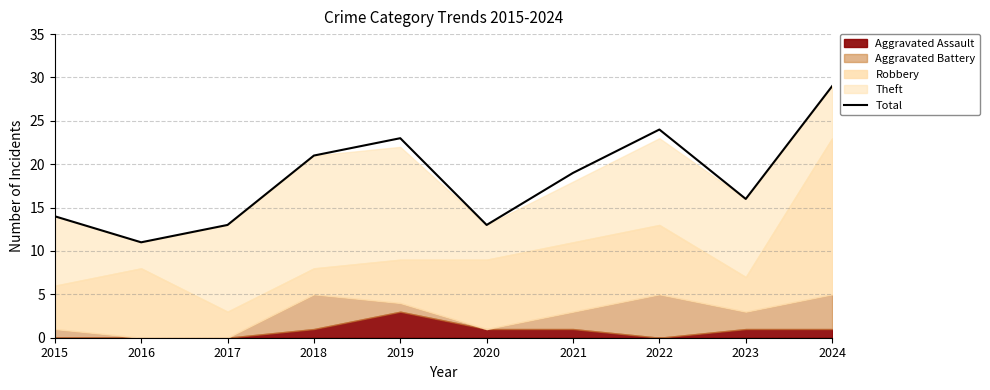

Where is the first local minimum?

2016